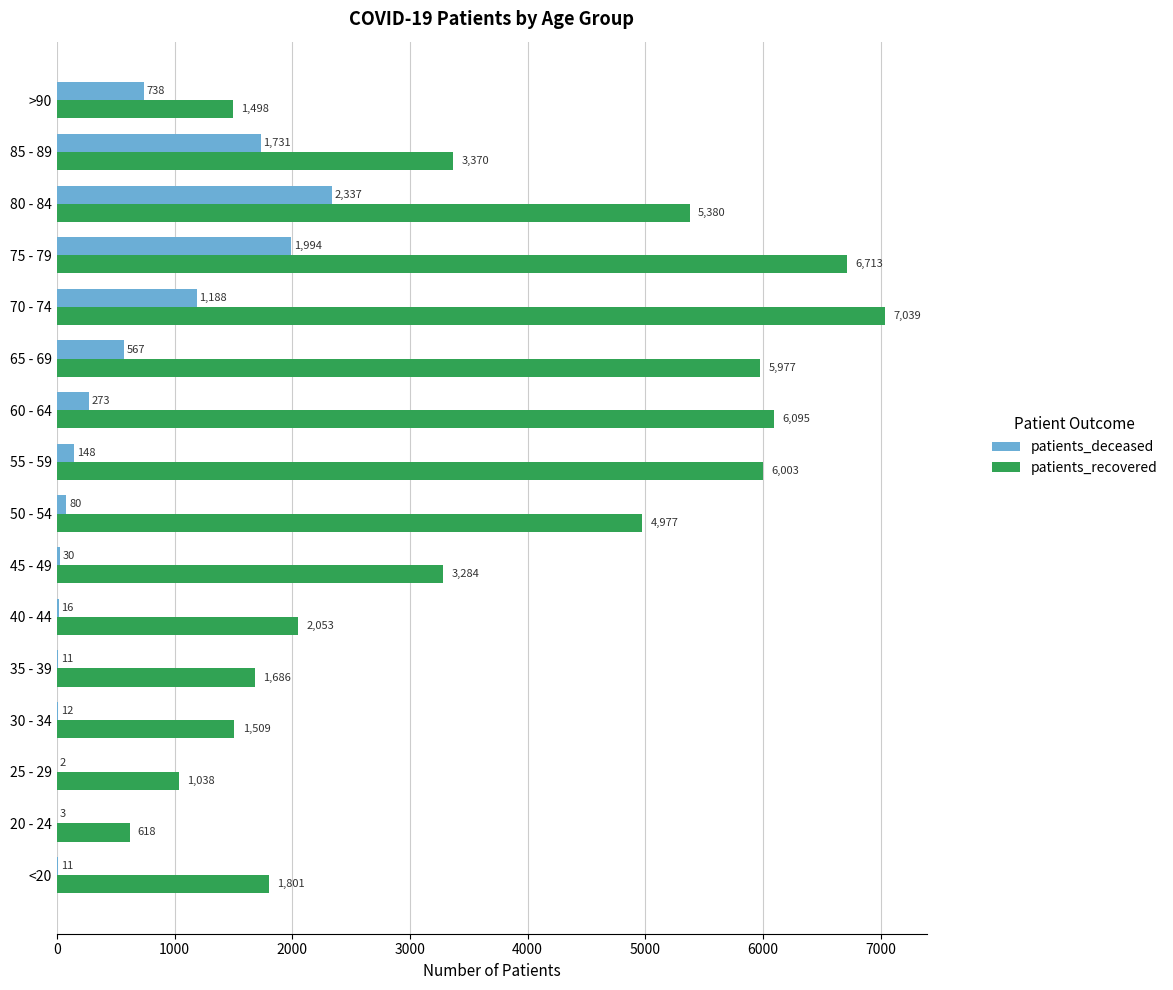

Is it true that patients_recovered equals 2053 at 40 - 44?

True